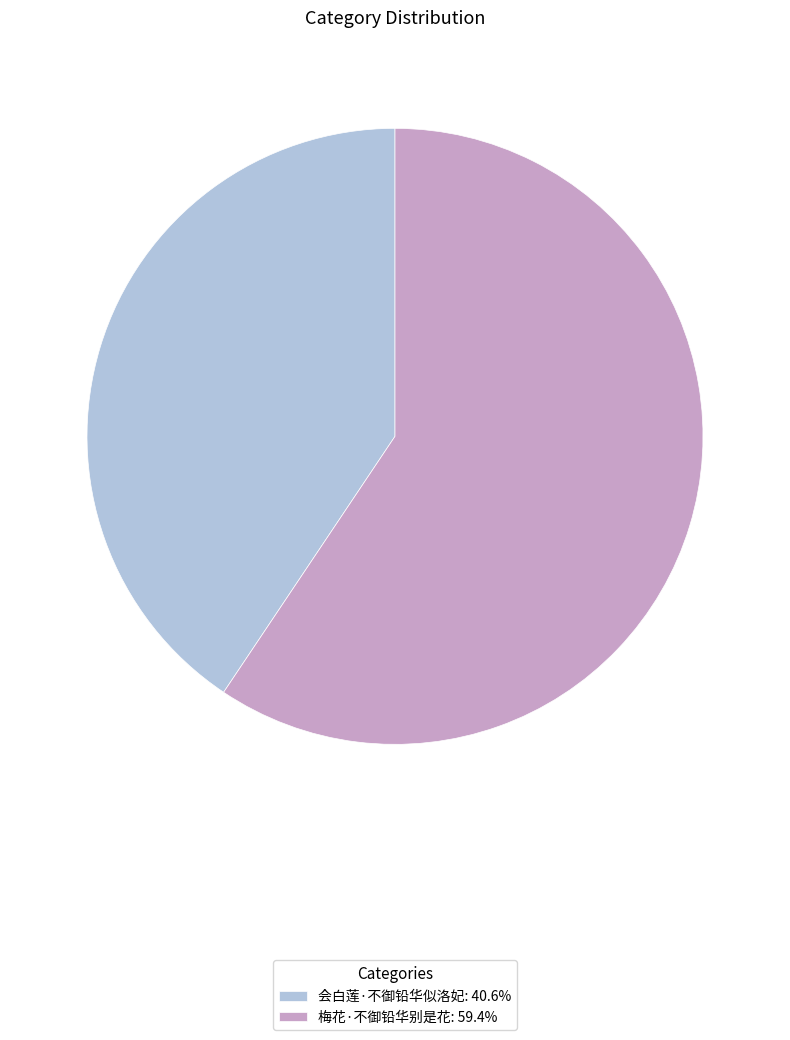

Is 会白莲·不御铅华似洛妃: 40.6% the majority of the pie?

No